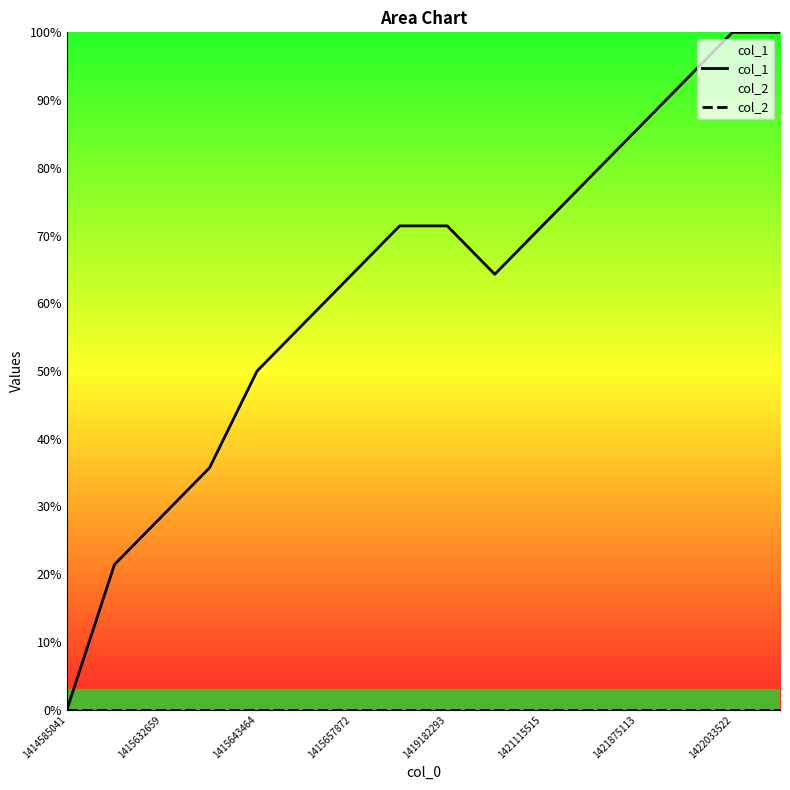

True or false: col_1 has a value of 38.9 at 1422033522.

False